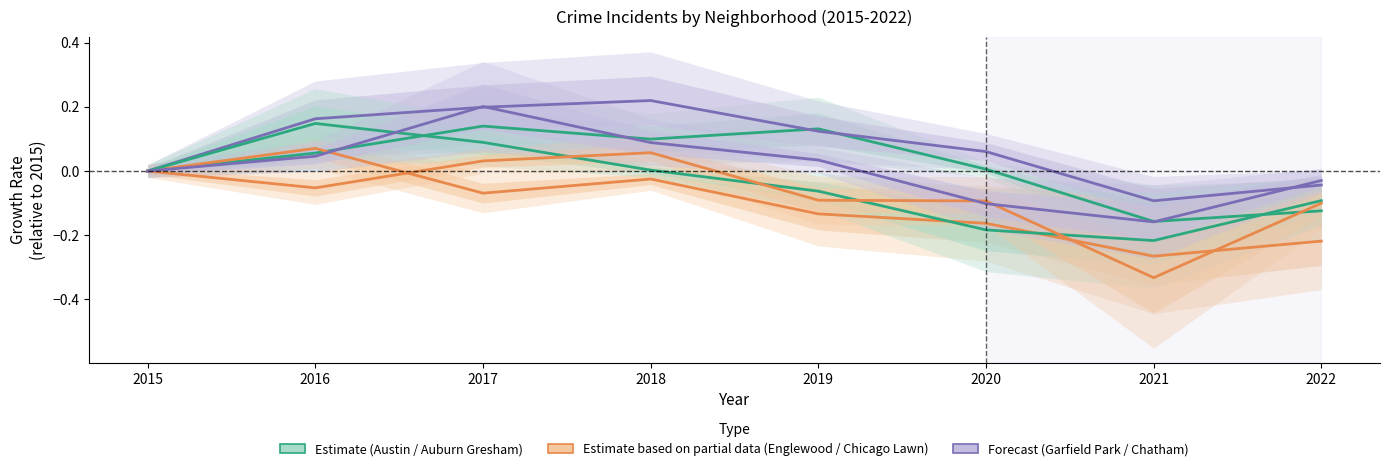

True or false: Englewood has more than 2 points higher than both neighbors.

False